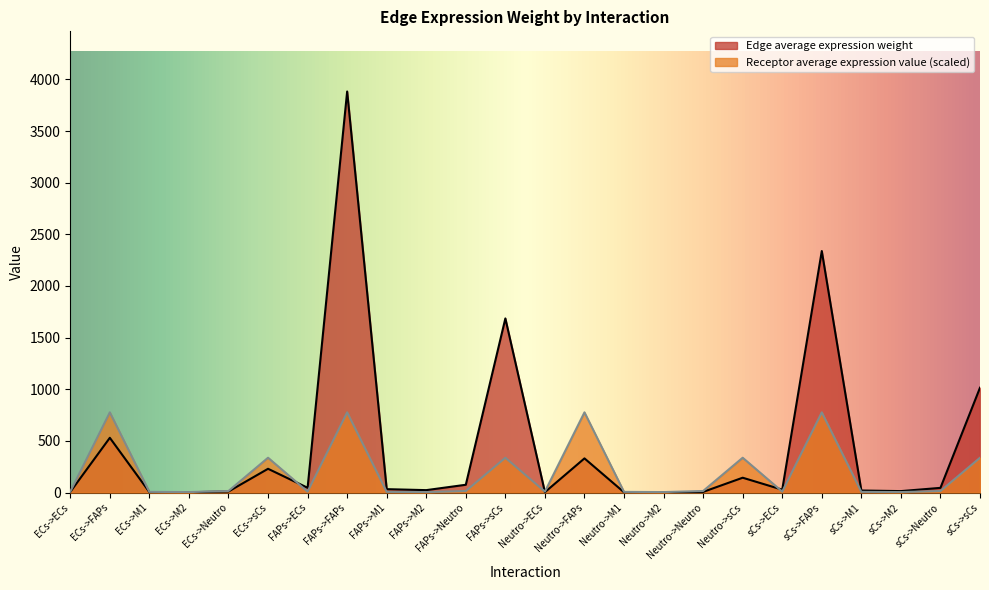

At which label does Receptor average expression value reach its minimum?

ECs->M2